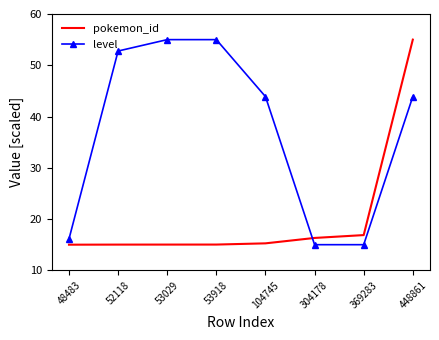

At which label does pokemon_id reach its peak?

448861